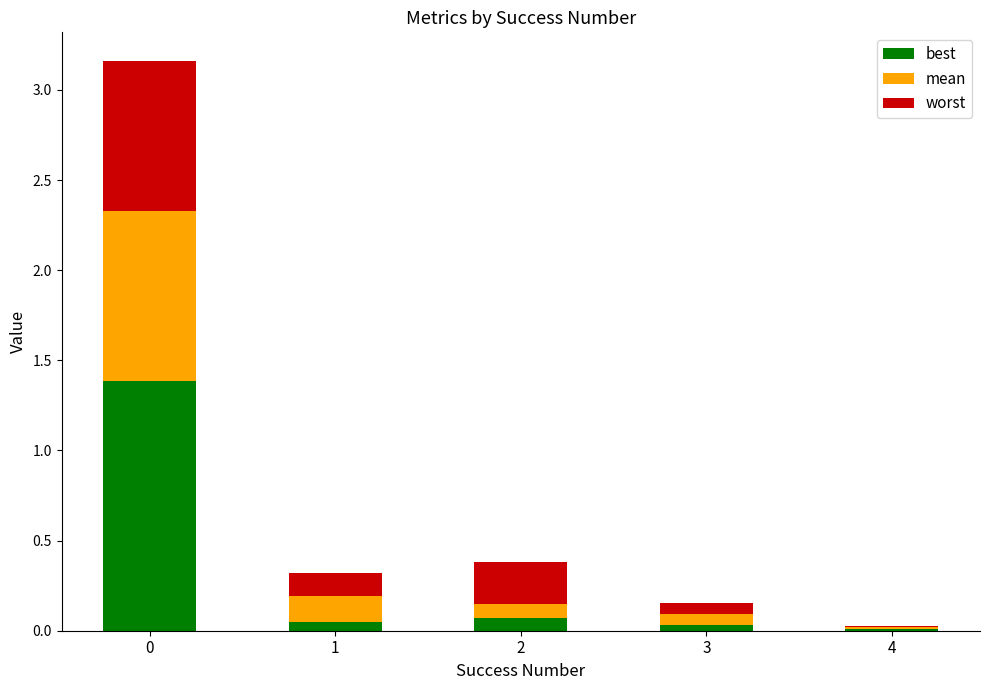

True or false: best has a value of 1.4 at 0.

True